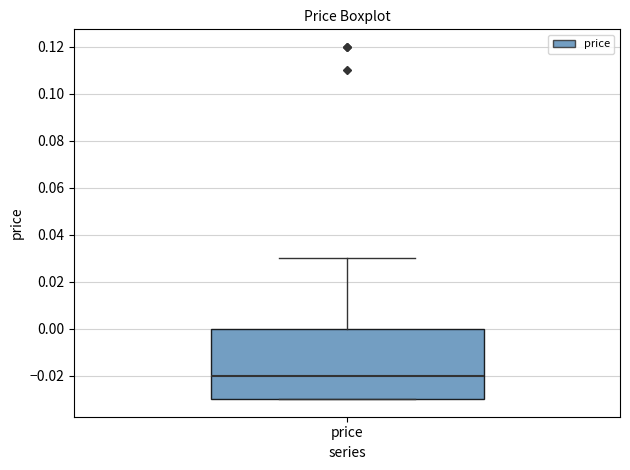

Where is the lower edge of the box for price on the y-axis? The values are not printed on the chart, so give them approximately, as read against the axis.

-0.03